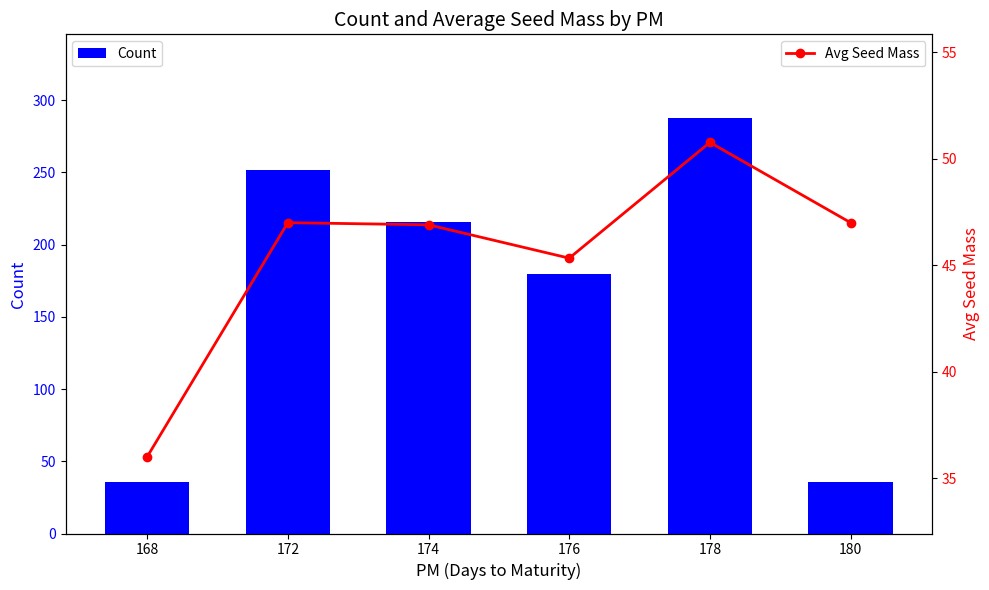

How many categories are shown in the chart?

6